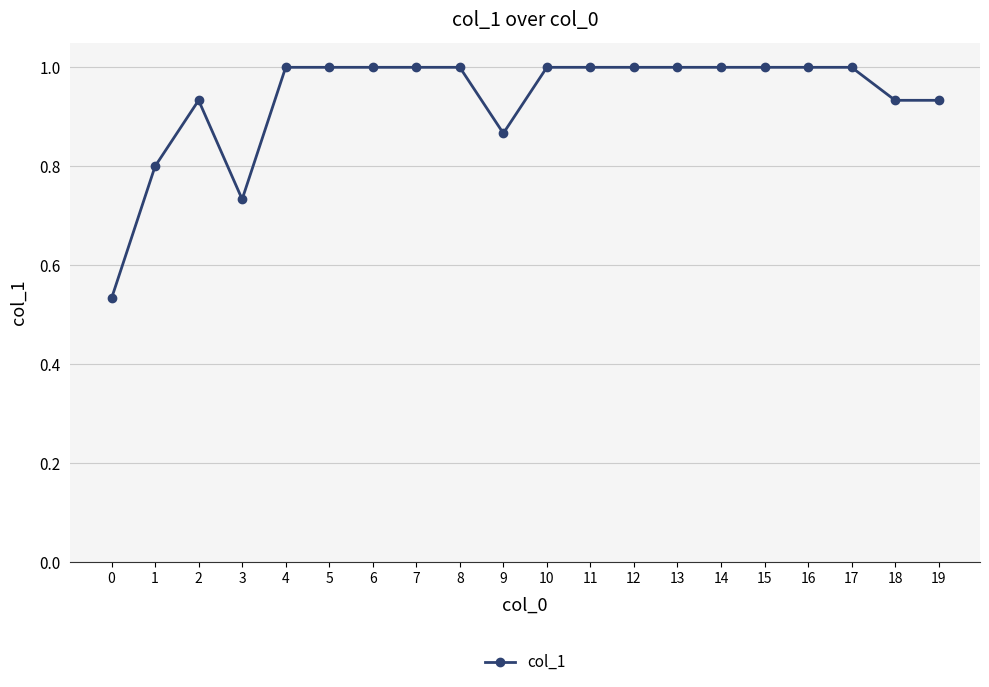

Which has a higher value, 18 or 9?

18